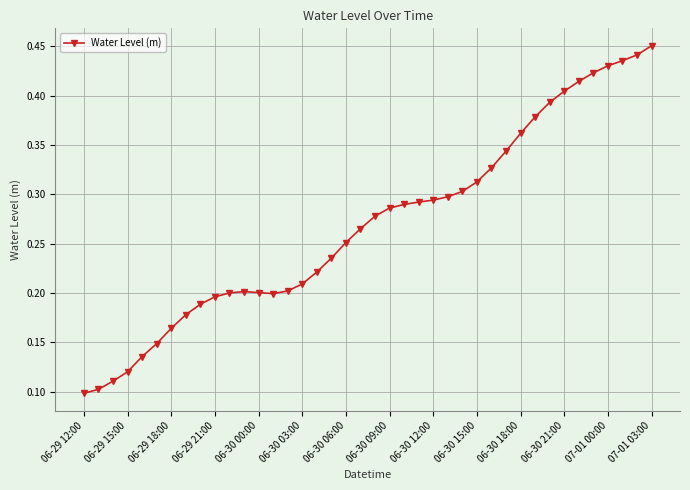

How many values are between 0 and 1?

40